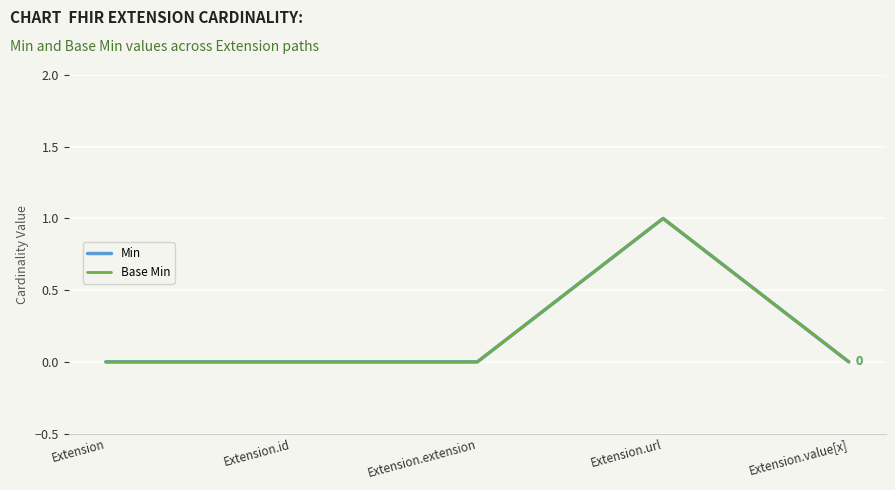

At which category does the chart reach its peak across all series?

Extension.url